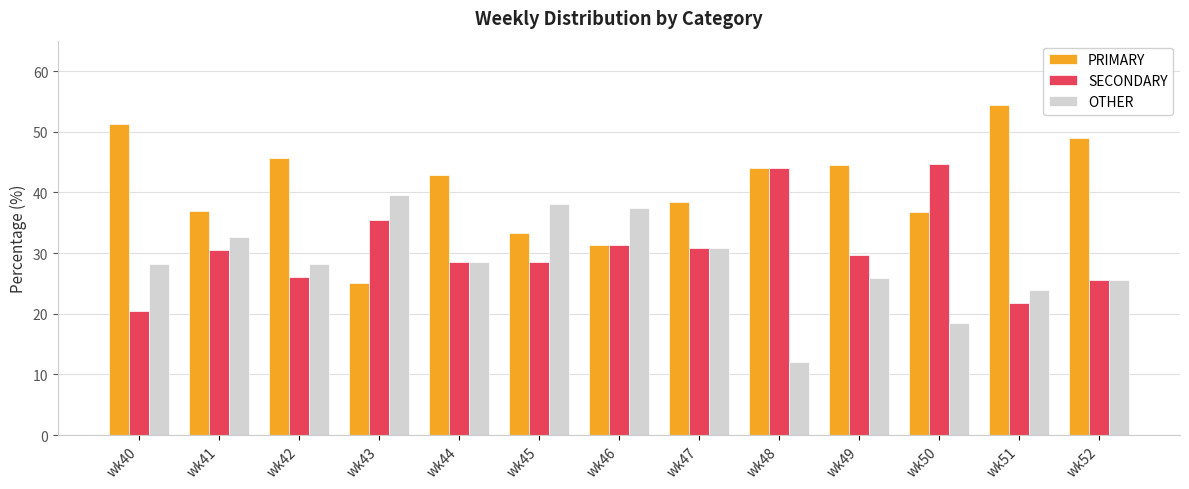

What is the maximum value for OTHER?

39.6